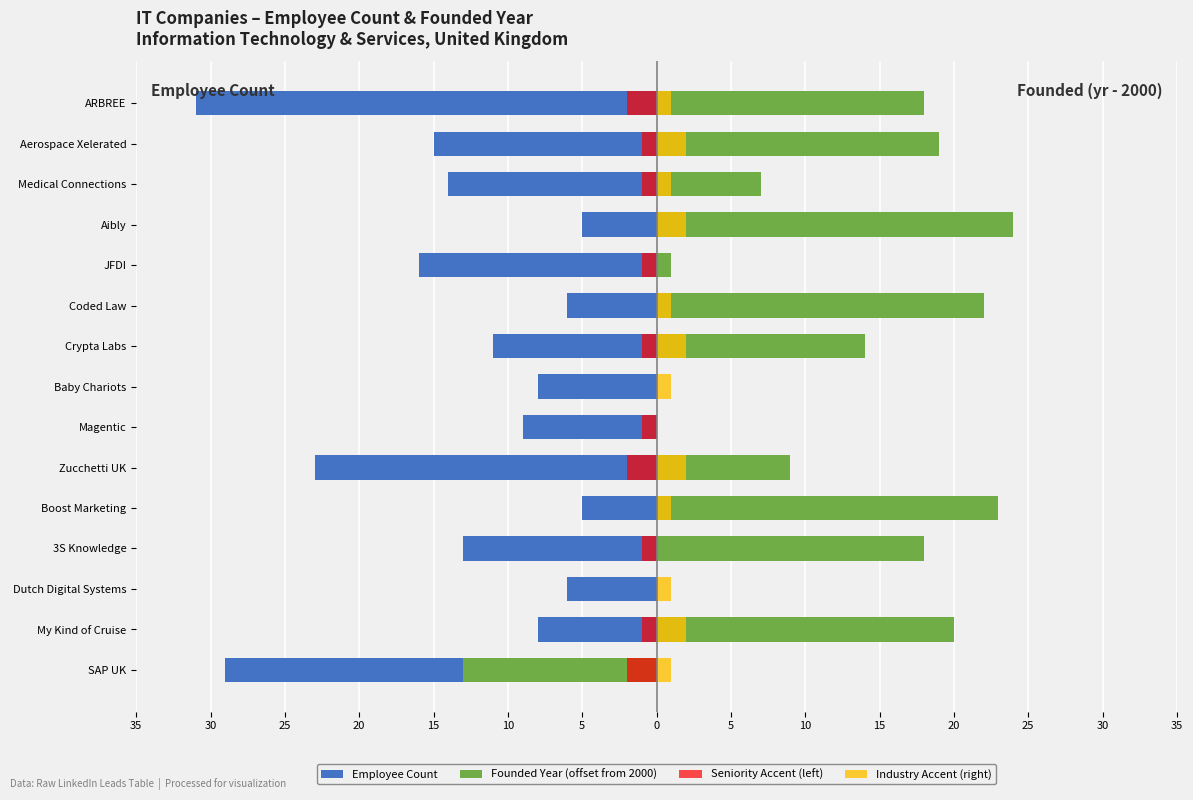

Which has a higher value, JFDI or Crypta Labs?

Crypta Labs